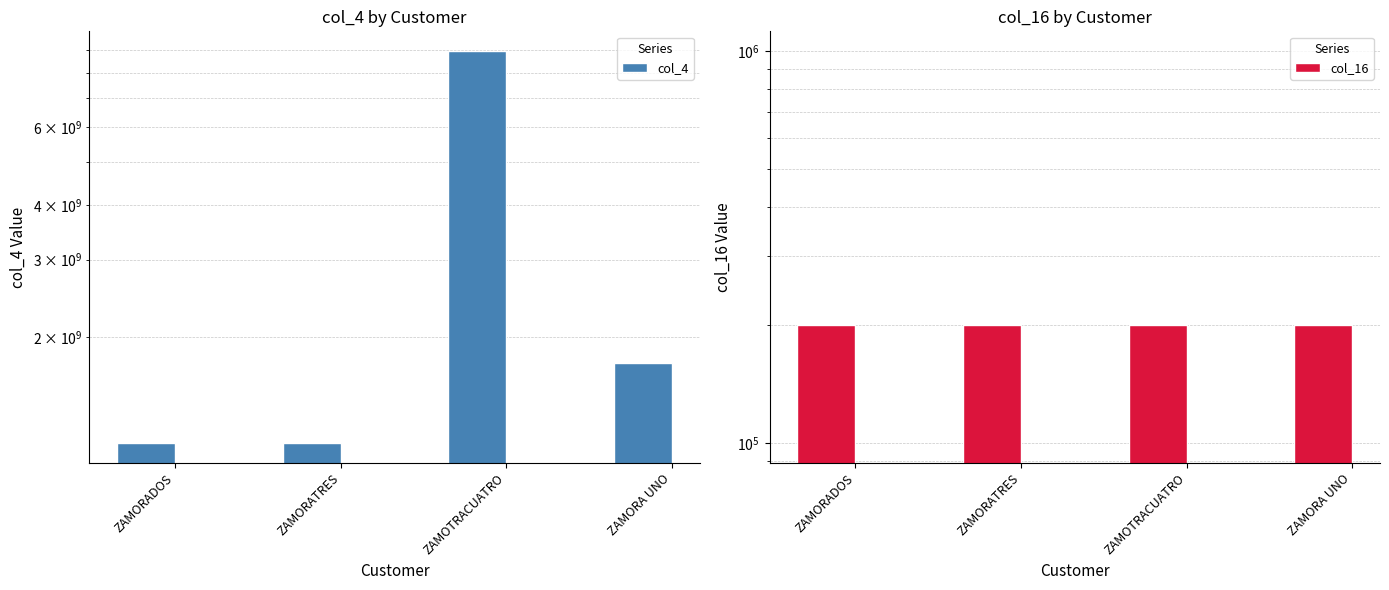

What is the highest value of the col_16 series?

200000